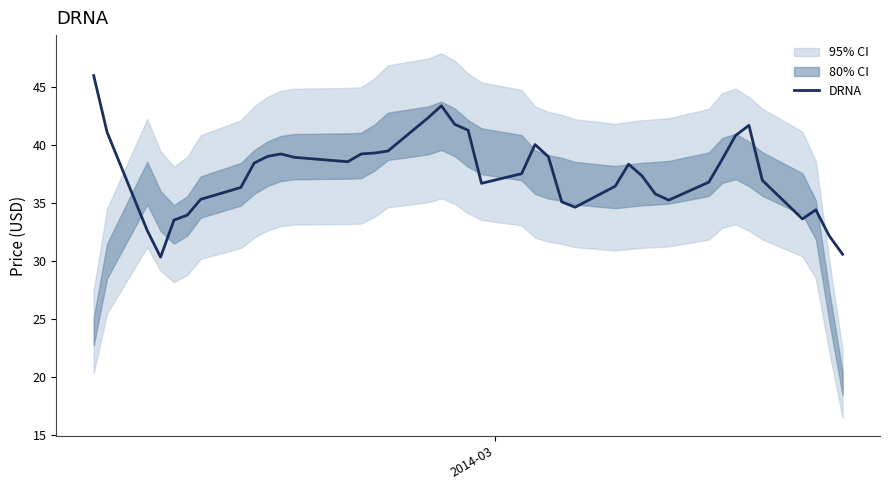

What is the sum of all values?

1503.0